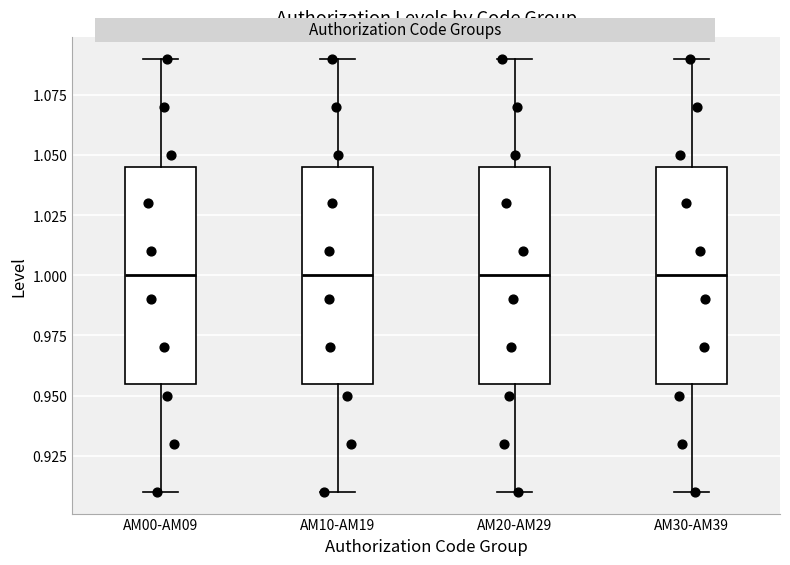

Reading left to right, transcribe this box plot: for each box, give where its median line is, the range the box spans, and where its two whiskers end, as read against the y-axis. The values are not printed on the chart, so give them approximately, as read against the axis.

AM00-AM09: median 1.000, box 0.955 to 1.045, whiskers 0.910 to 1.090
AM10-AM19: median 1.000, box 0.955 to 1.045, whiskers 0.910 to 1.090
AM20-AM29: median 1.000, box 0.955 to 1.045, whiskers 0.910 to 1.090
AM30-AM39: median 1.000, box 0.955 to 1.045, whiskers 0.910 to 1.090